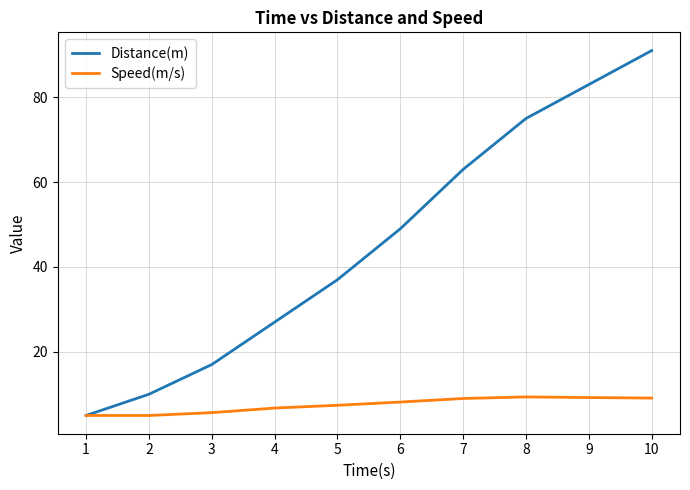

What is the maximum value for Distance(m)?

91.0